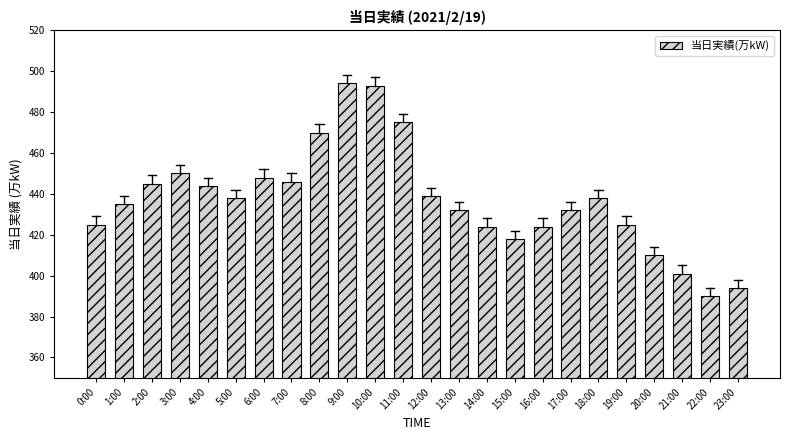

What is the change in value from 18:00 to 19:00?

-13